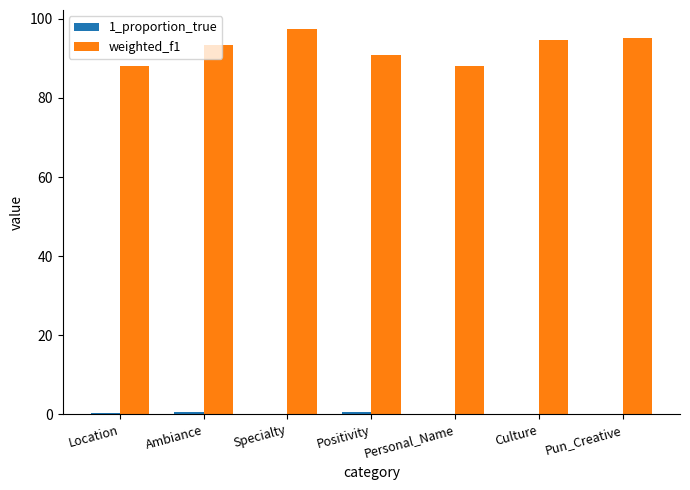

What is the highest value of the weighted_f1 series?

97.4